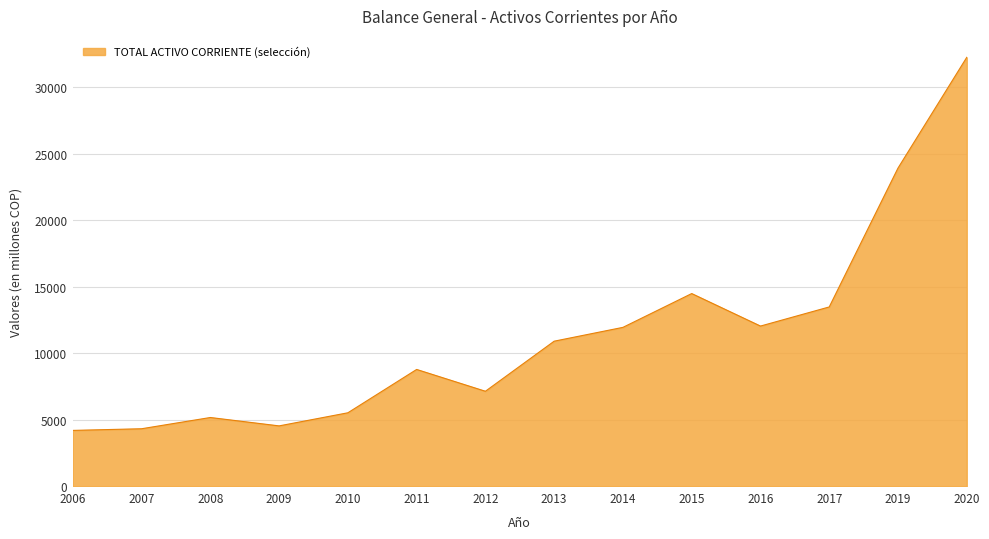

Approximately how many times larger is the value at 2006 compared to 2017?

0.3